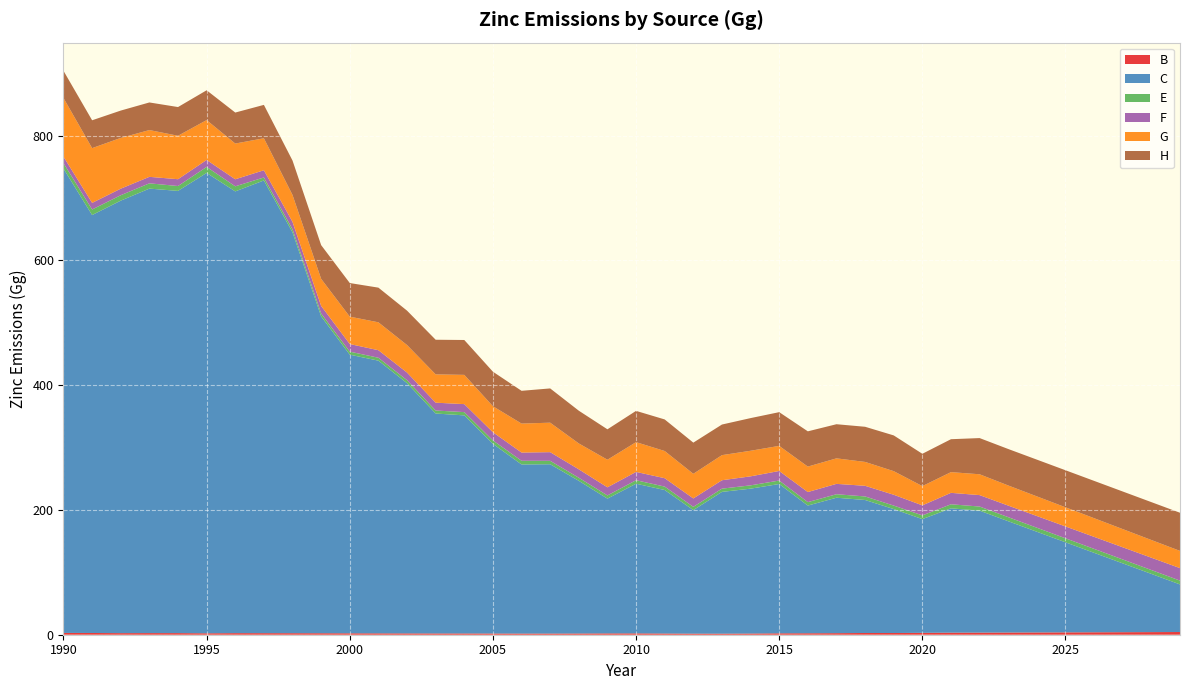

Reading left to right, transcribe all the data shown in this chart.

B: 2.9	2.8	2.5	2.6	2.6	2.3	2.5	2.5	2.5	2.4	2.3	2.2	2.1	2.0	2.0	1.9	1.8	1.8	1.9	2.1	2.1	1.9	1.7	1.7	1.9	2.3	2.4	2.5	2.8	2.7	3.0	3.3	3.4	3.5	3.6	3.8	3.9	4.1	4.2	4.3
C: 744.3	670.0	693.3	712.5	708.9	738.0	708.1	725.7	642.5	507.8	446.6	437.1	401.1	352.6	349.6	304.1	271.1	271.4	244.8	216.1	239.9	230.0	198.1	227.3	232.3	239.3	204.7	217.1	213.2	198.6	182.3	199.3	195.5	178.4	161.4	144.4	127.4	110.3	93.3	76.3
E: 8.7	8.9	8.7	8.4	7.8	9.6	8.2	4.8	4.9	4.7	4.9	4.7	4.8	4.8	5.2	5.5	5.9	5.5	5.0	5.1	5.6	5.5	5.2	5.2	5.3	5.5	5.5	5.6	5.7	5.6	6.0	6.5	6.6	6.5	6.5	6.4	6.3	6.3	6.2	6.1
F: 10.4	10.6	10.5	10.4	10.9	11.2	11.3	11.6	11.9	12.1	12.2	12.1	12.3	12.6	12.8	13.1	13.2	13.9	13.5	13.0	13.3	13.5	13.5	13.5	14.4	15.3	16.2	16.6	17.1	17.3	16.1	18.3	18.3	18.5	18.8	19.0	19.3	19.5	19.8	20.0
G: 94.0	87.8	81.3	75.0	69.6	63.9	57.3	51.3	43.2	43.4	43.9	44.7	44.1	45.4	46.9	41.7	46.4	47.2	41.5	44.2	47.7	43.6	39.5	40.2	41.0	40.2	40.8	40.9	38.3	37.8	30.9	33.2	33.4	32.2	31.5	30.7	29.9	29.1	28.4	27.6
H: 43.6	44.7	43.9	44.2	46.0	47.8	49.7	53.5	55.1	54.1	53.9	55.6	55.1	55.5	55.9	55.4	52.5	54.9	52.5	48.8	50.1	50.6	50.0	49.0	52.3	54.0	56.5	54.7	56.3	57.3	51.8	52.8	58.0	58.5	58.9	59.4	59.8	60.3	60.7	61.2